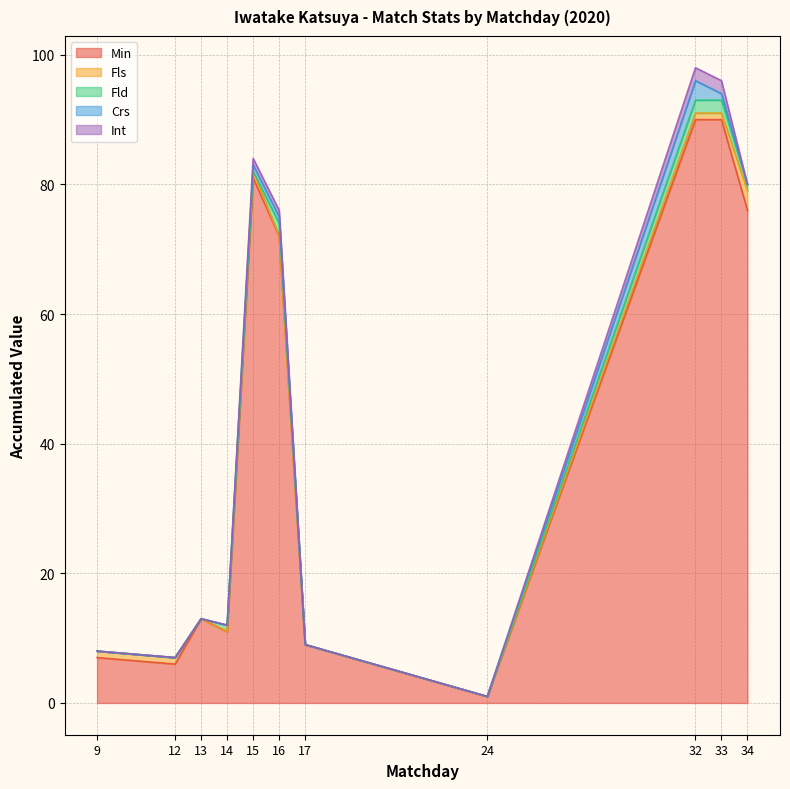

At which category is the sum across all series the highest?

32